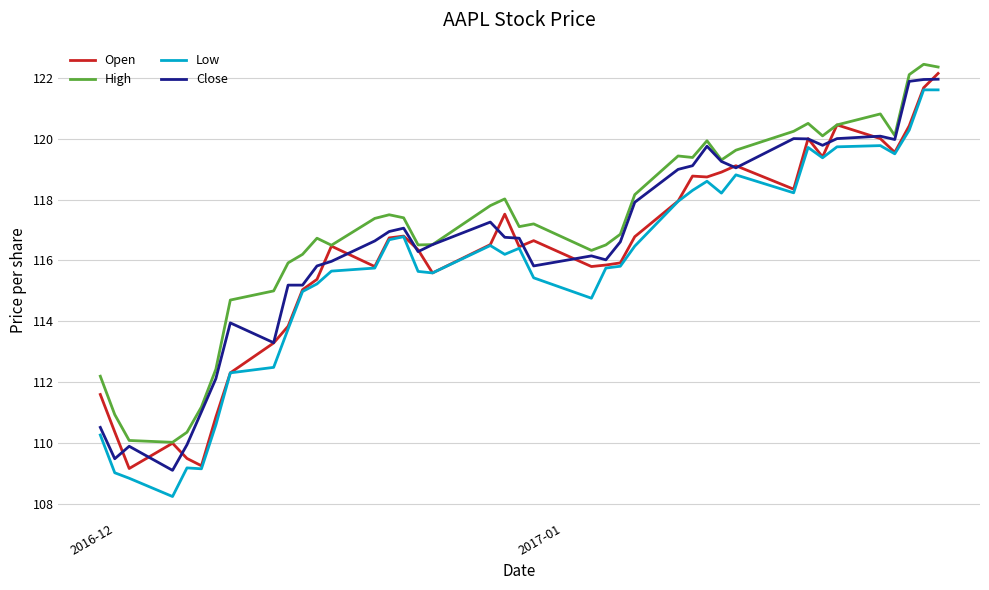

True or false: Low and High intersect in this chart.

False